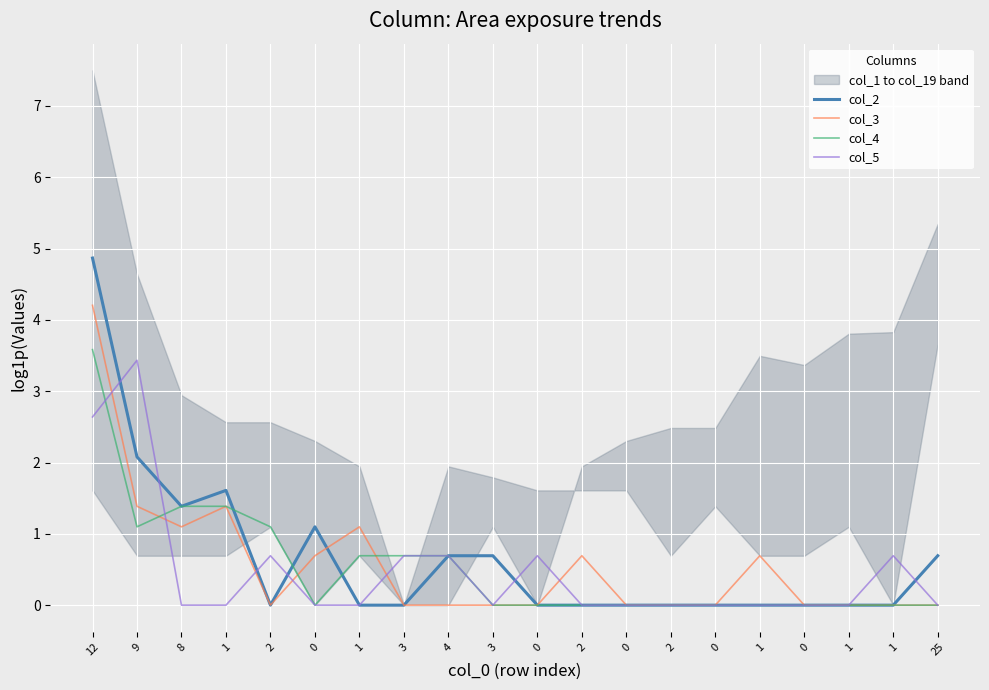

How many positive values does the col_2 series have?

8